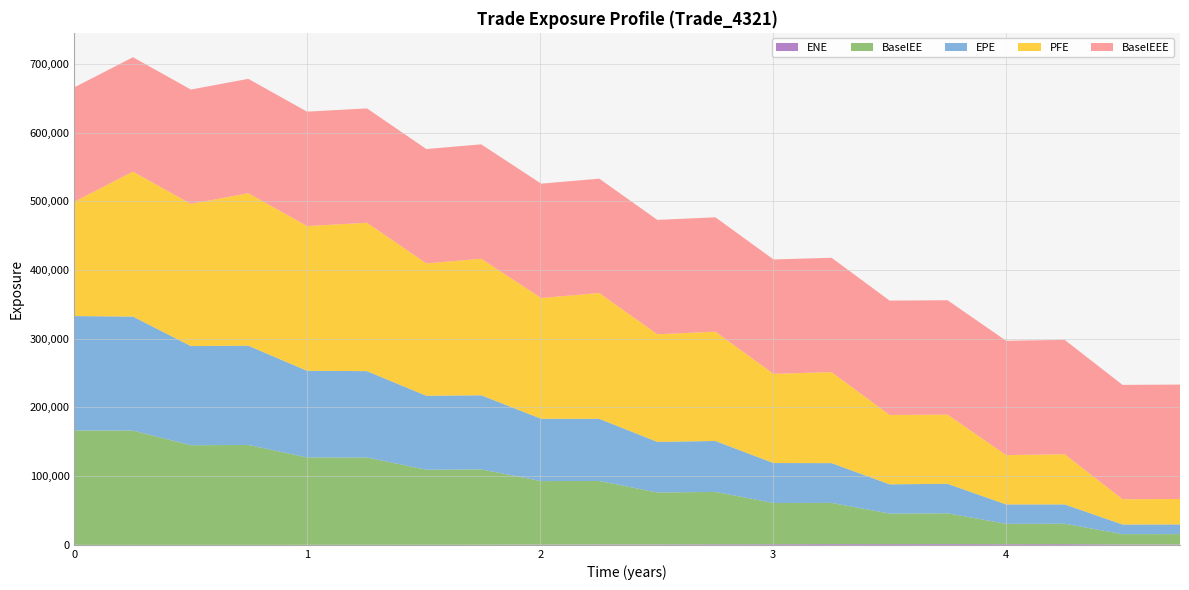

Reading left to right, what are all the values shown in this chart?

EPE: 166486.0	165963.0	144389.0	144499.0	126158.0	125708.0	107709.0	107918.0	90706.2	90469.9	73713.6	74134.3	58154.1	57891.4	42669.6	42927.4	28251.7	28162.5	14119.9	14119.1
ENE: 0.0	0.0	14.6	14.2	35.0	78.8	128.6	188.1	400.4	559.2	641.2	851.2	964.6	1161.4	1123.3	1171.2	1050.6	1130.9	639.7	637.7
PFE: 166486.0	210979.0	206854.0	221903.0	210674.0	215904.0	192649.0	198719.0	175745.0	183066.0	156582.0	159086.0	129839.0	132439.0	100906.0	100713.0	71713.5	72999.3	36673.4	37076.6
BaselEE: 166486.0	166280.0	144938.0	145345.0	127180.0	127033.0	109130.0	109607.0	92369.7	92404.9	75516.3	76175.3	59934.6	59874.4	44287.8	44713.3	29532.6	29558.5	14879.6	14938.2
BaselEEE: 166486.0	166486.0	166486.0	166486.0	166486.0	166486.0	166486.0	166486.0	166486.0	166486.0	166486.0	166486.0	166486.0	166486.0	166486.0	166486.0	166486.0	166486.0	166486.0	166486.0